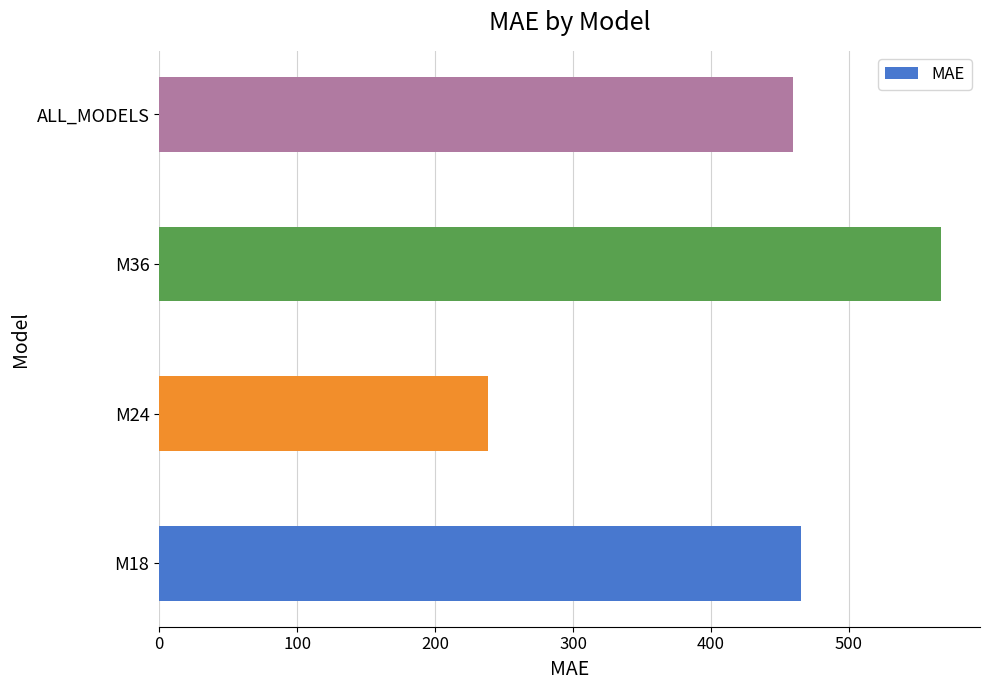

List the labels in order of value, largest first.

M36, M18, ALL_MODELS, M24